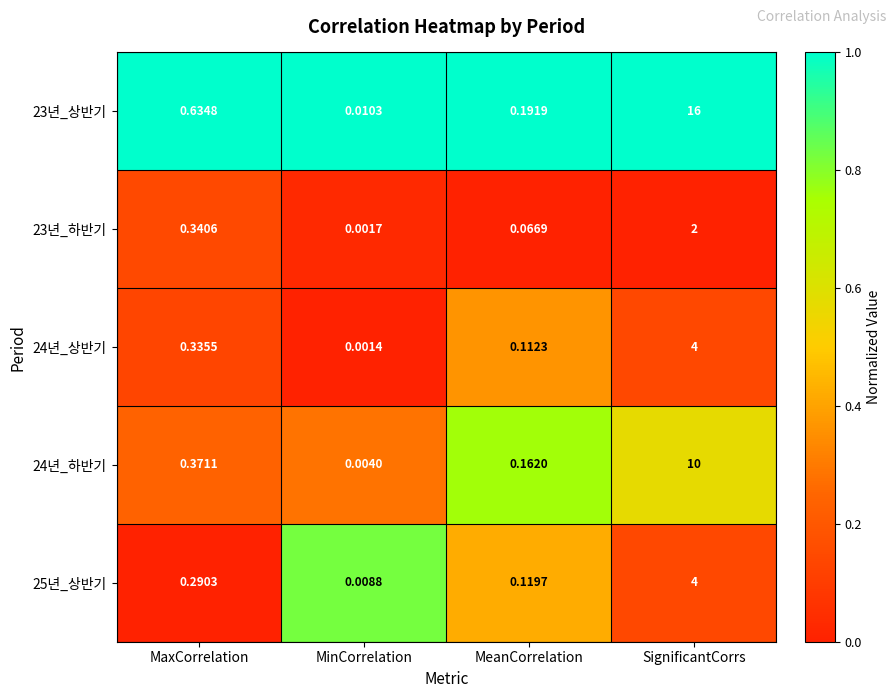

At which label is 25년_상반기 closest to 2?

MaxCorrelation